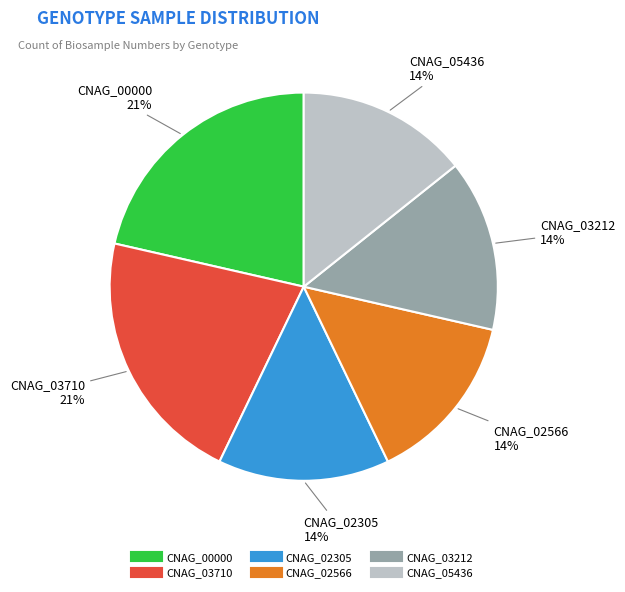

What percentage is the CNAG_00000 slice, to the nearest percent?

21%